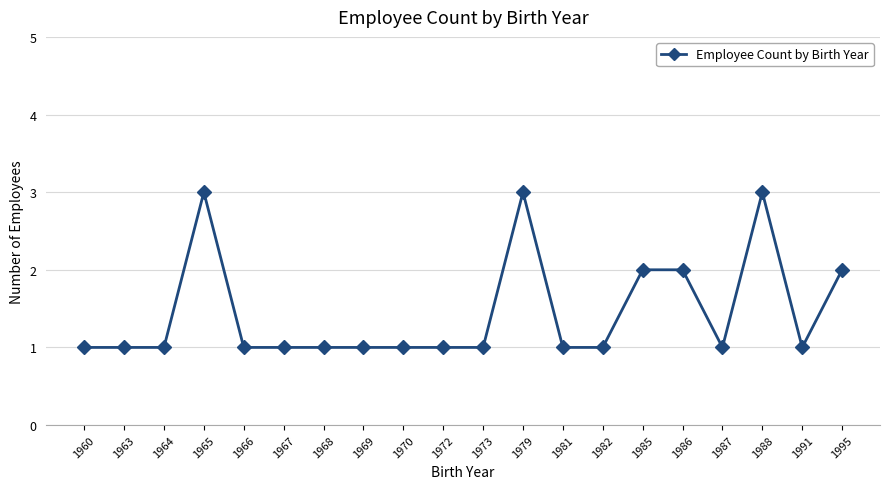

Is it true that the value at 1960 is 0?

False